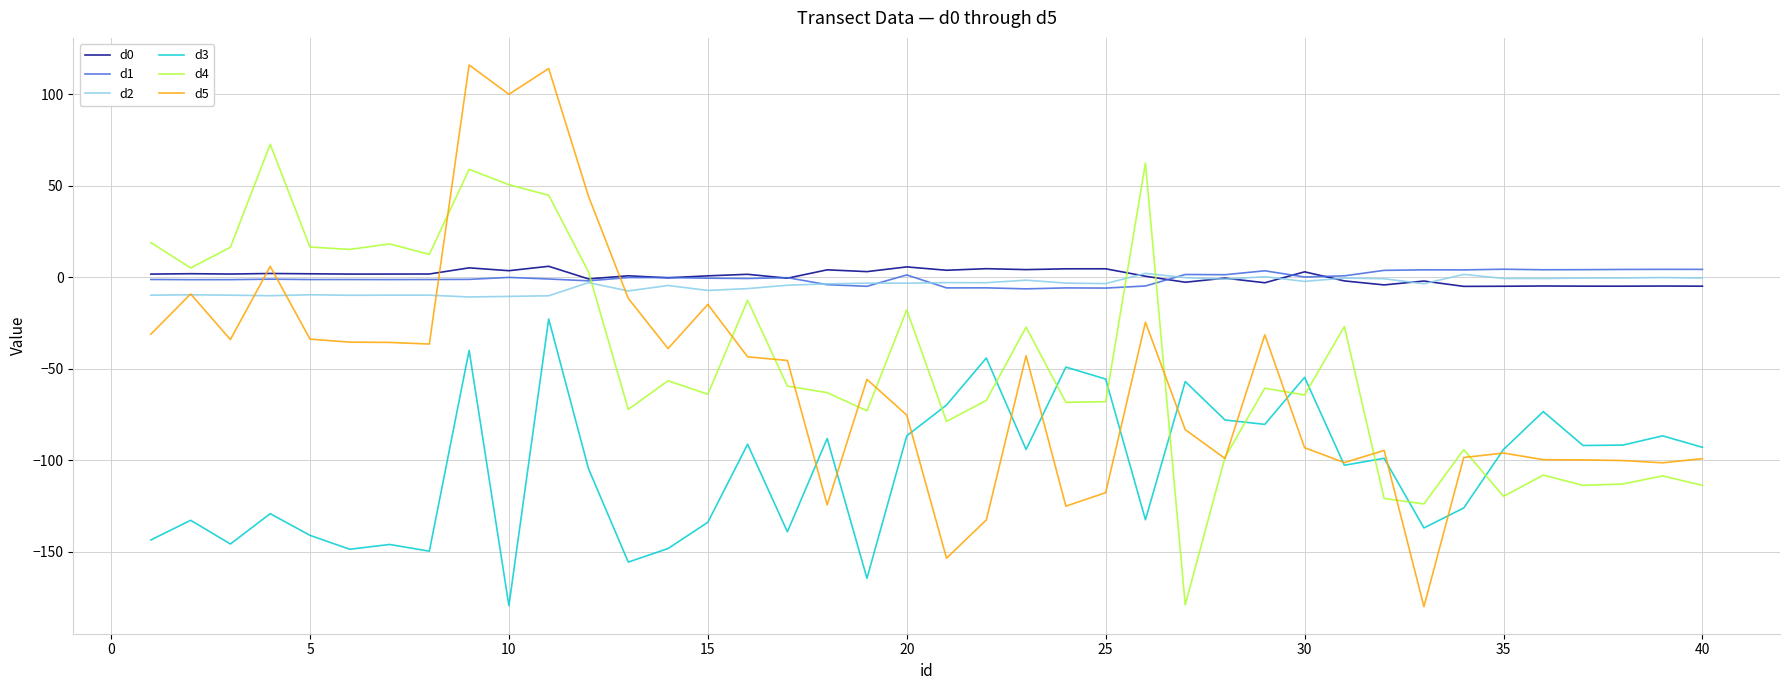

True or false: d5 and d1 cross at least once.

True